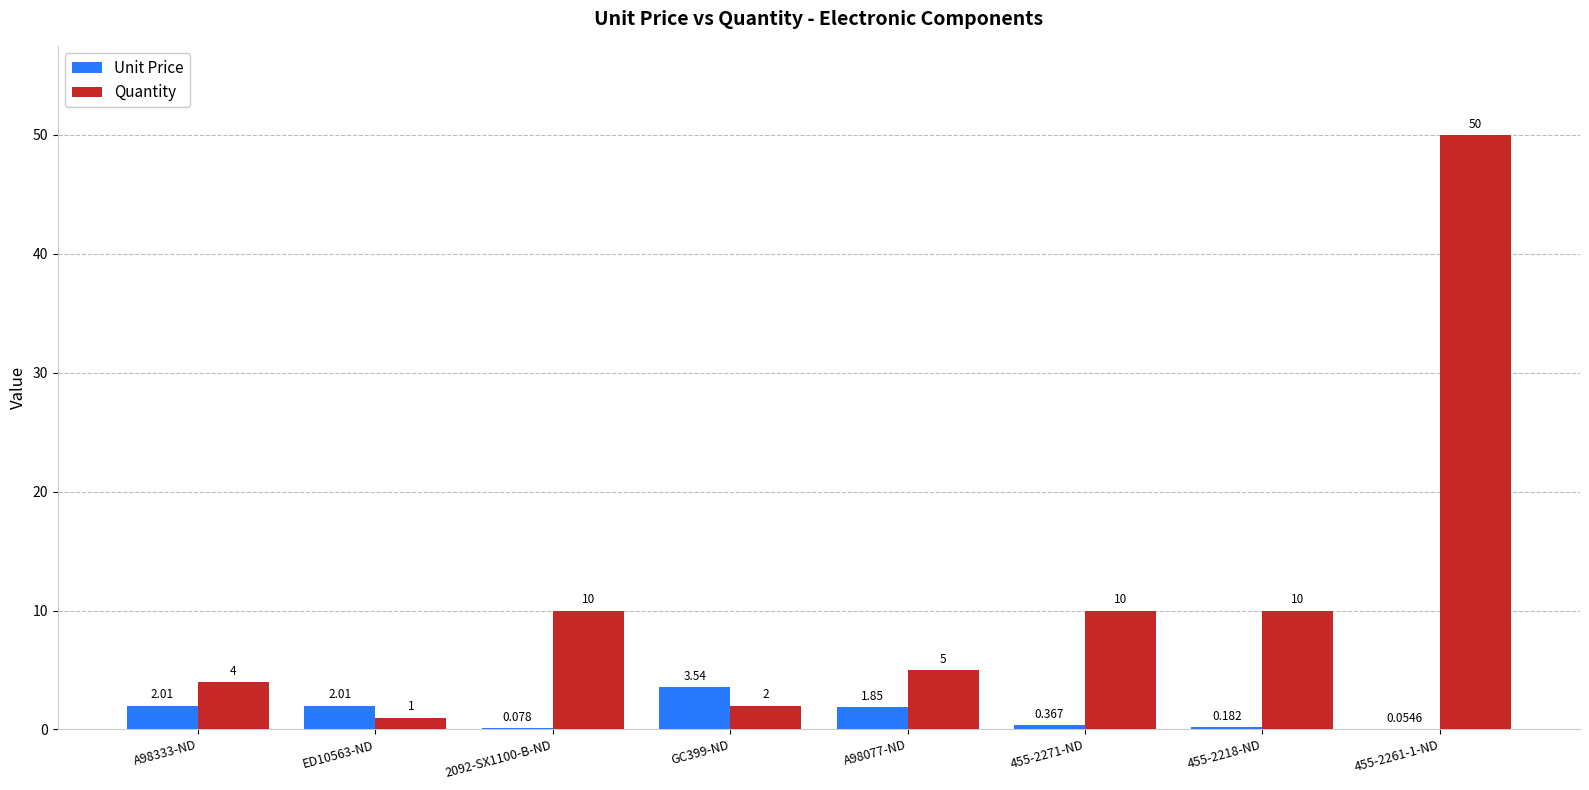

Which series changed the most between A98333-ND and 455-2261-1-ND?

Quantity